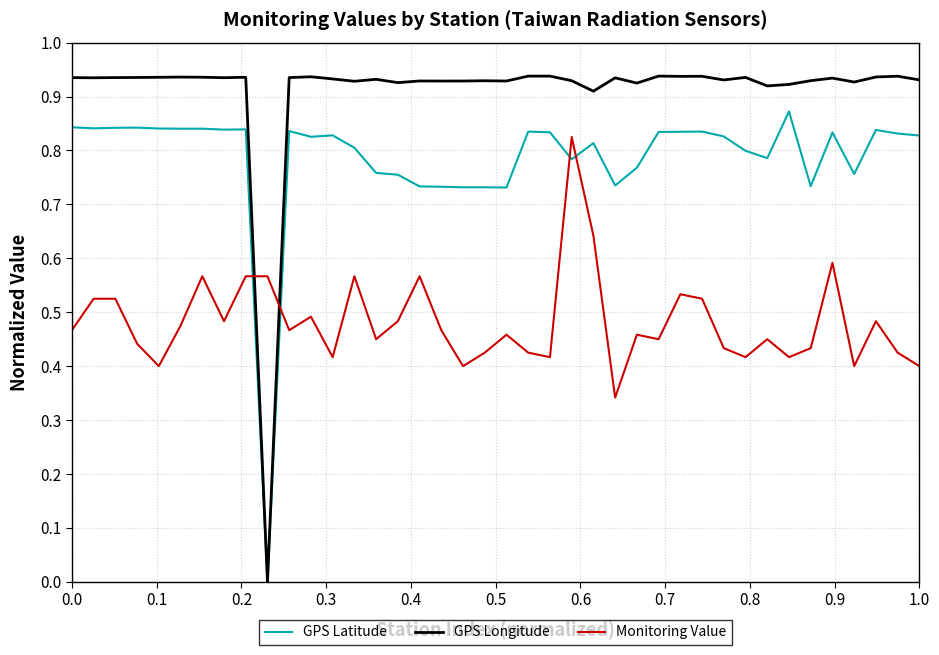

Which series has the largest total across all categories?

GPS Longitude